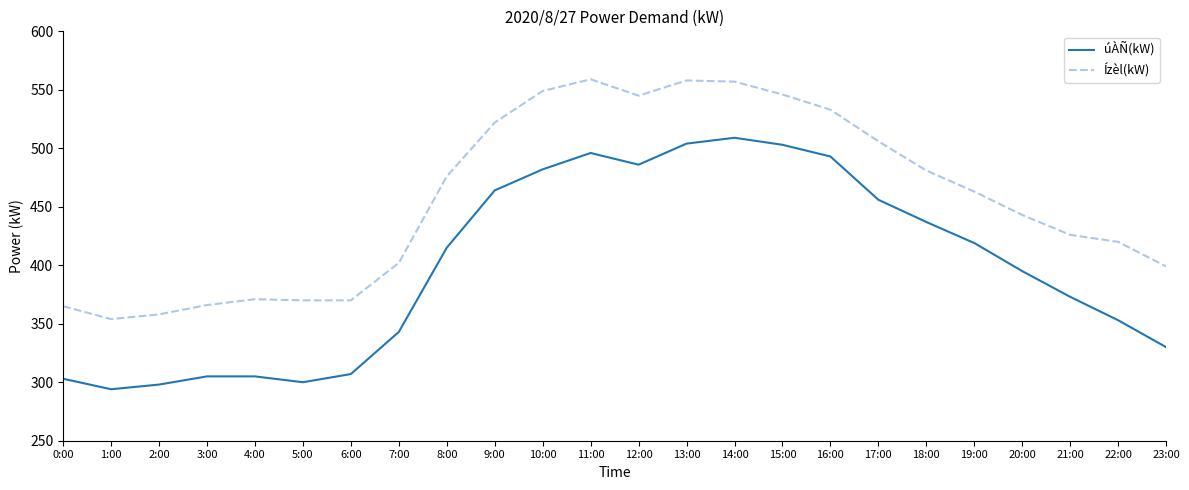

Is this an area chart (filled region under the line)?

No